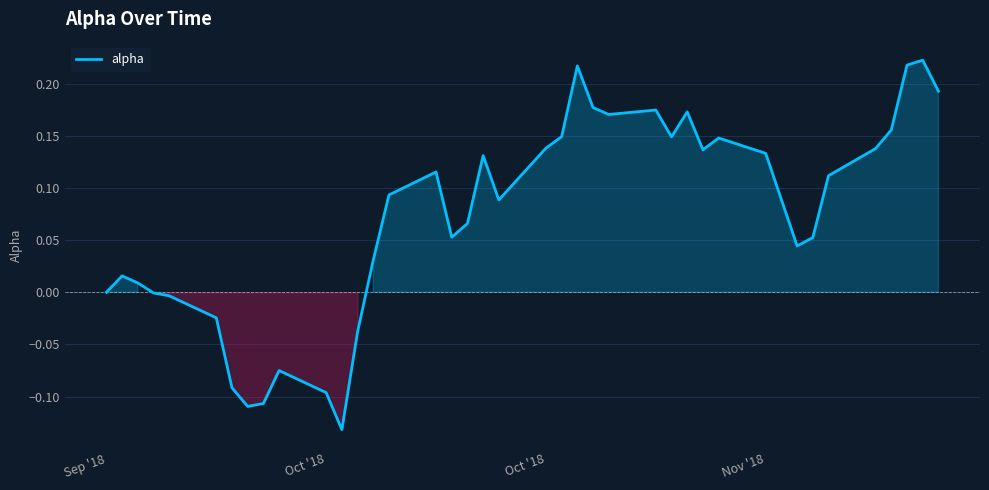

What is the average value?

0.1